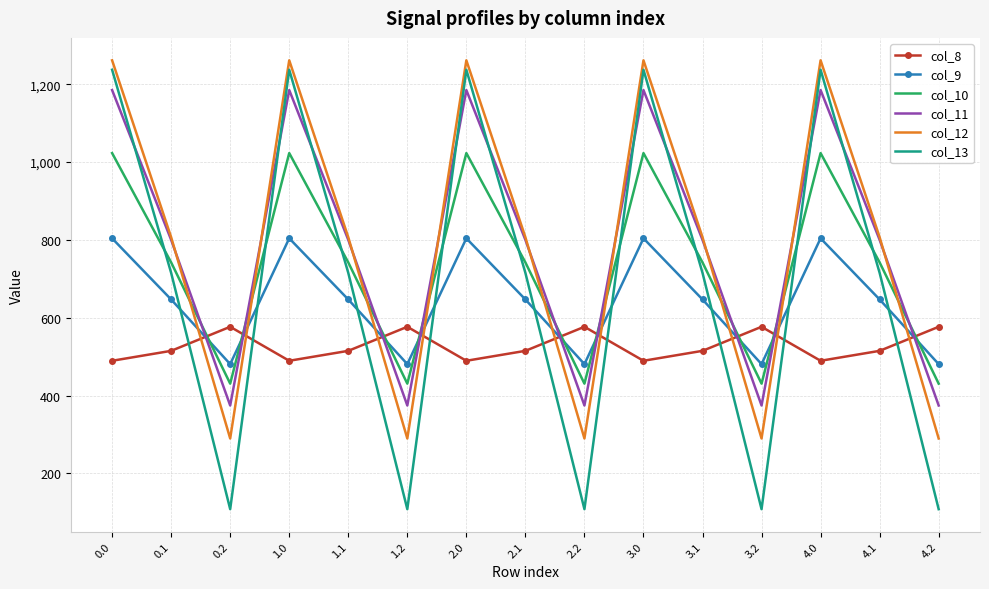

What is the difference between the maximum and minimum values in the col_12 series?

972.1